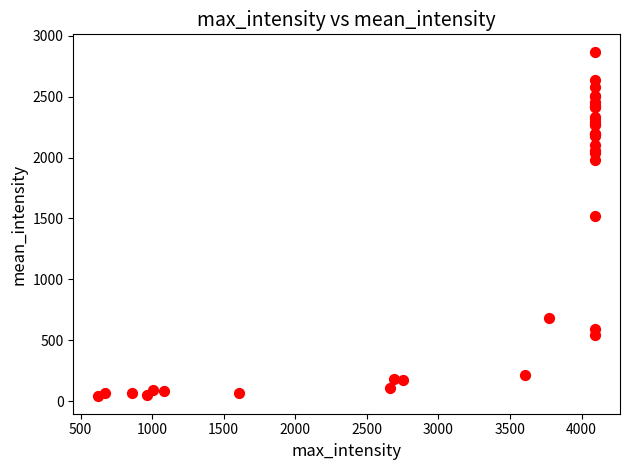

What Y value in the scatter plot is closest to 1454?

1516.1